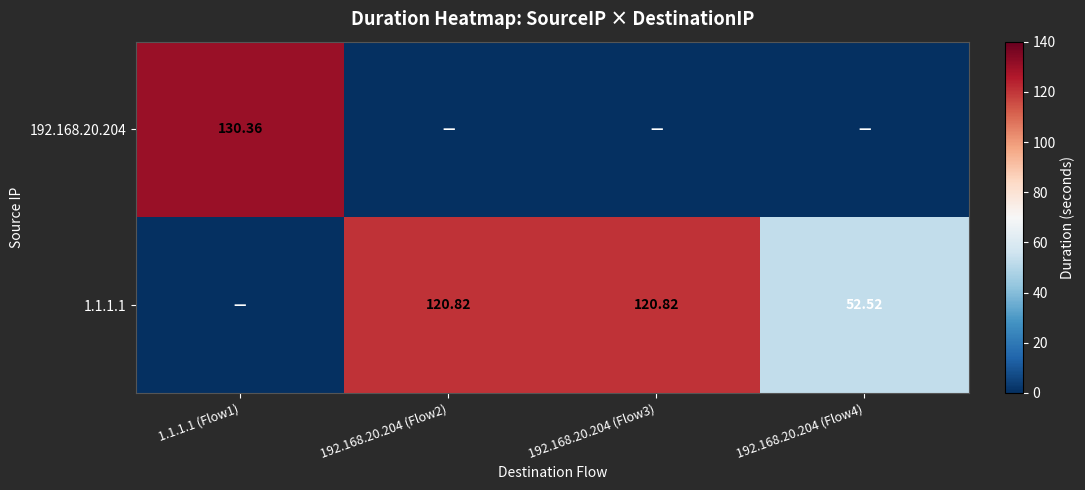

The 192.168.20.204 series shows 130.4 at 1.1.1.1 (Flow1). True or false?

True